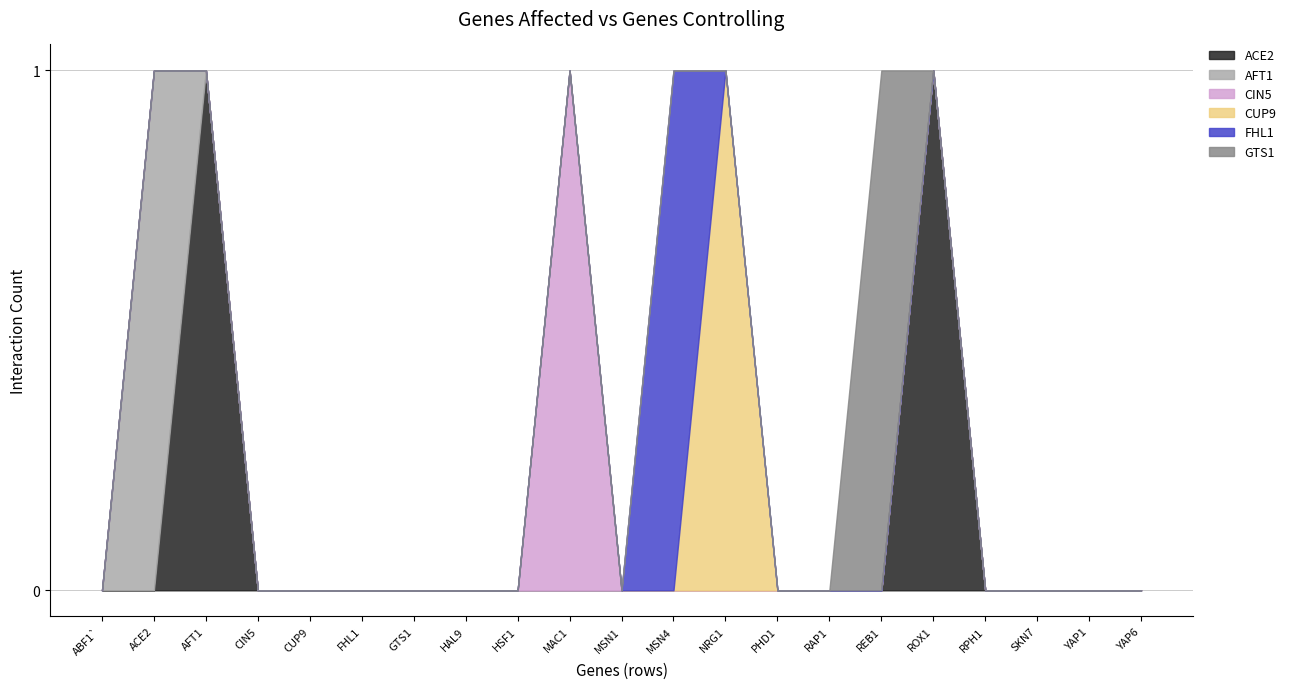

Reading right to left, list all the values displayed in this chart.

ACE2: 0	0	0	0	1	0	0	0	0	0	0	0	0	0	0	0	0	0	1	0	0
AFT1: 0	0	0	0	0	0	0	0	0	0	0	0	0	0	0	0	0	0	0	1	0
CIN5: 0	0	0	0	0	0	0	0	0	0	0	1	0	0	0	0	0	0	0	0	0
CUP9: 0	0	0	0	0	0	0	0	1	0	0	0	0	0	0	0	0	0	0	0	0
FHL1: 0	0	0	0	0	0	0	0	0	1	0	0	0	0	0	0	0	0	0	0	0
GTS1: 0	0	0	0	0	1	0	0	0	0	0	0	0	0	0	0	0	0	0	0	0